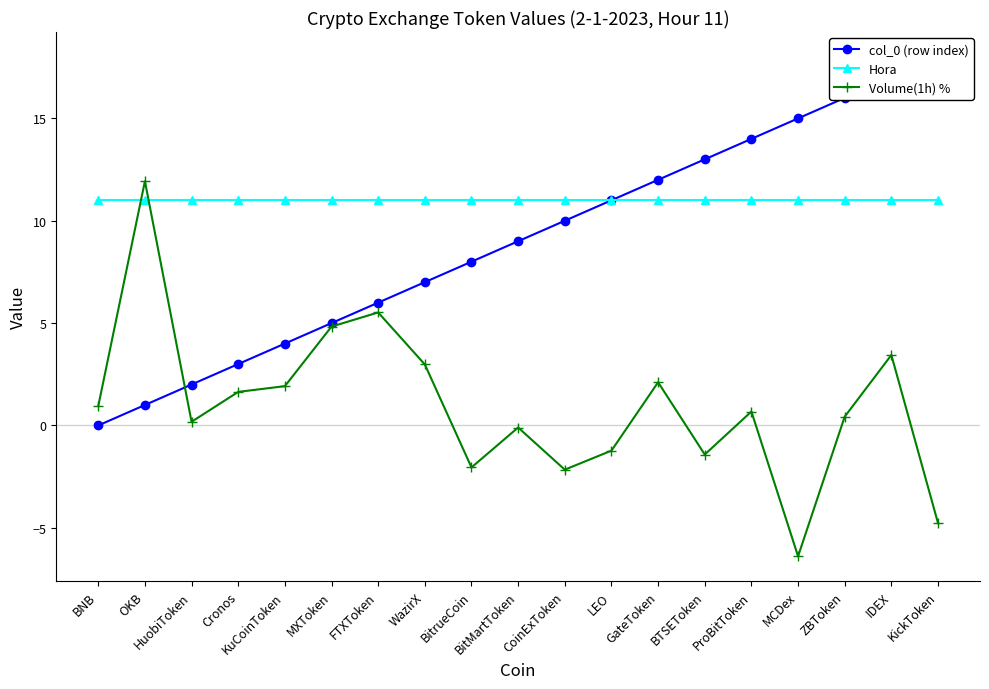

What is the value of the Hora point at the 11th from the left?

11.0